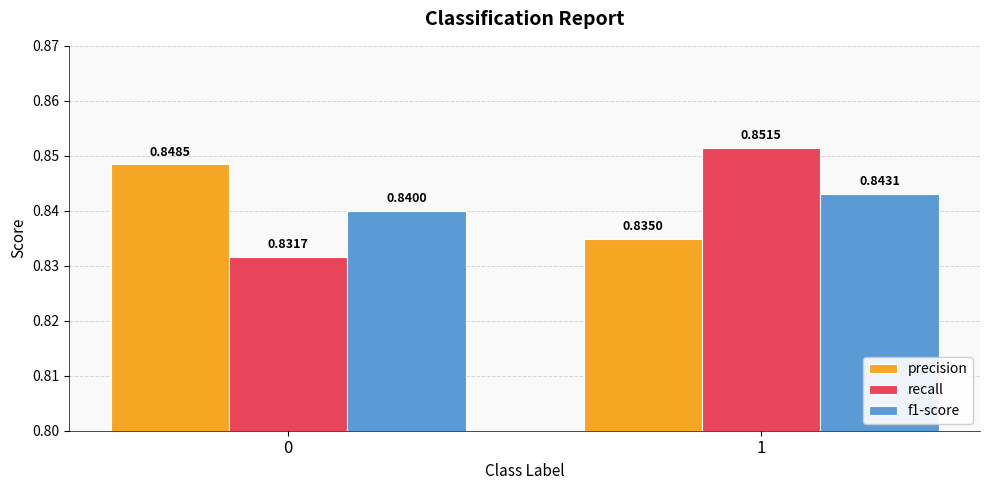

Is the value of precision at 0 greater than the value of f1-score at 0?

Yes